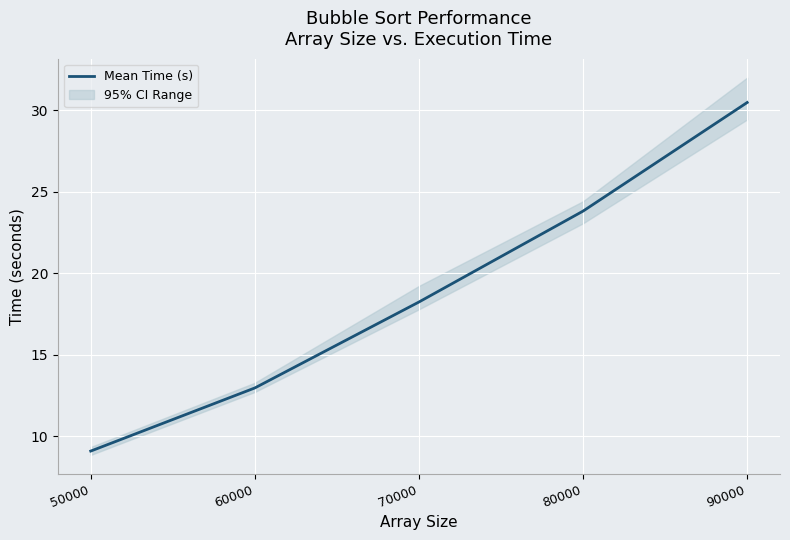

List the labels in order of value, smallest first.

50000, 60000, 70000, 80000, 90000